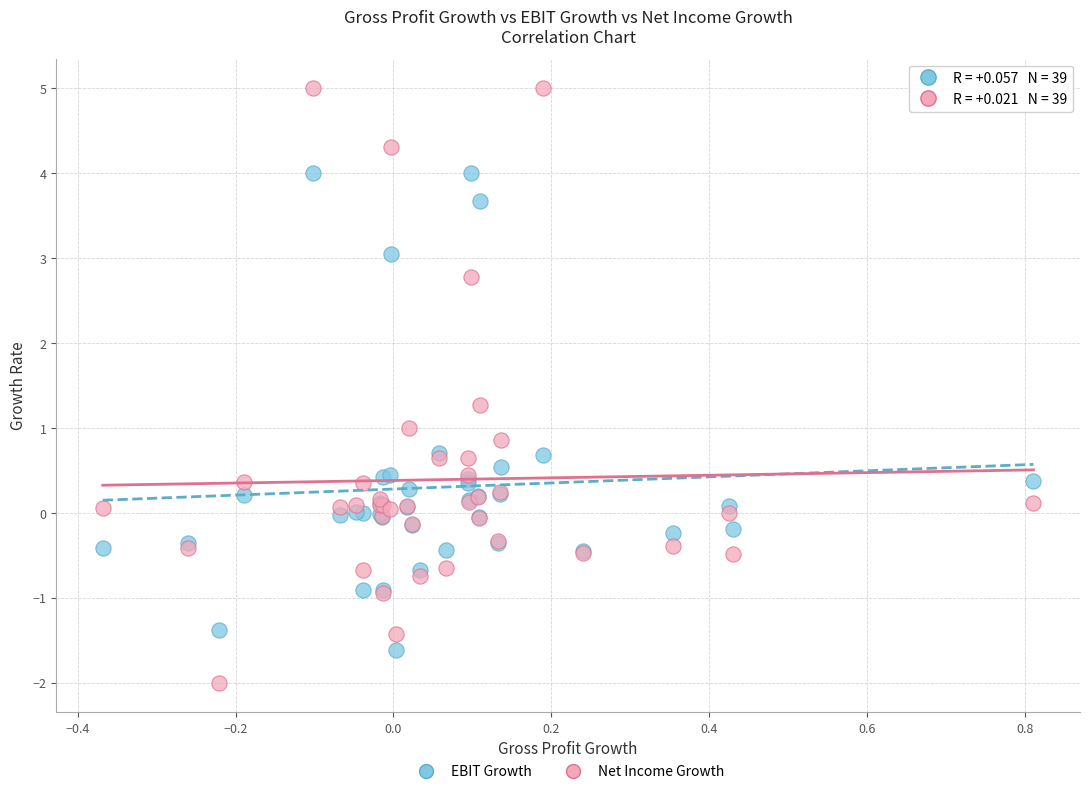

What is the X range (max minus min) for the scatter plot?

1.2